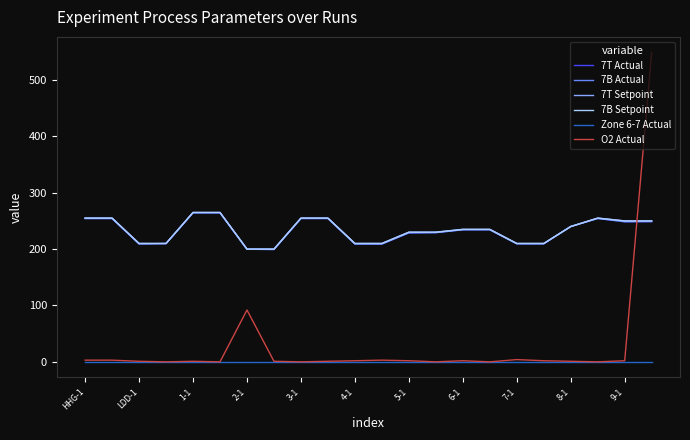

Which series ends up on top after the final intersection of 7B Actual and 7T Setpoint?

7T Setpoint